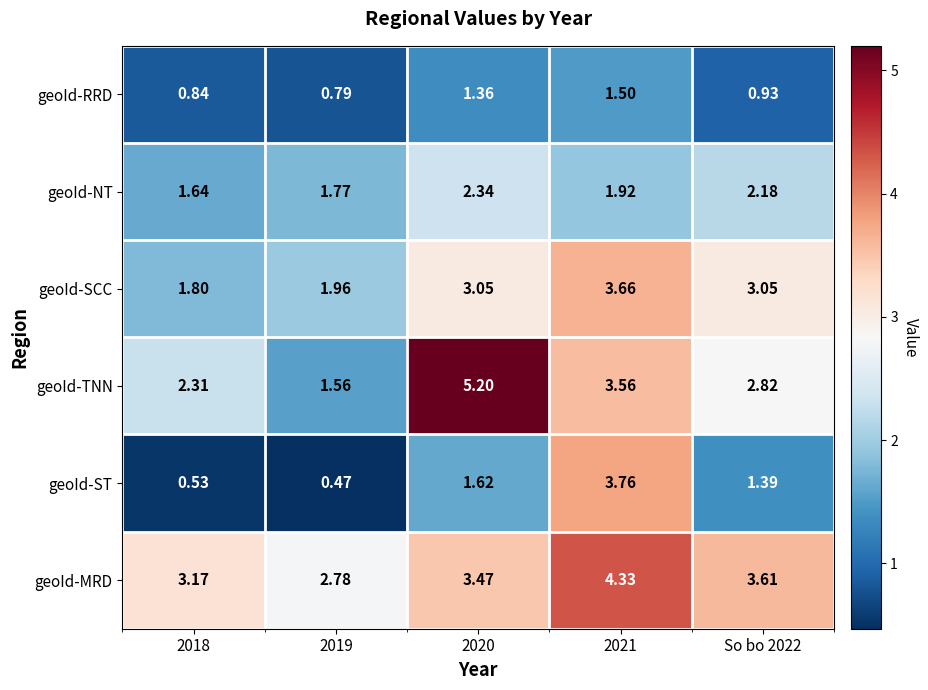

Which series changed the most between 2018 and 2021?

geoId-ST